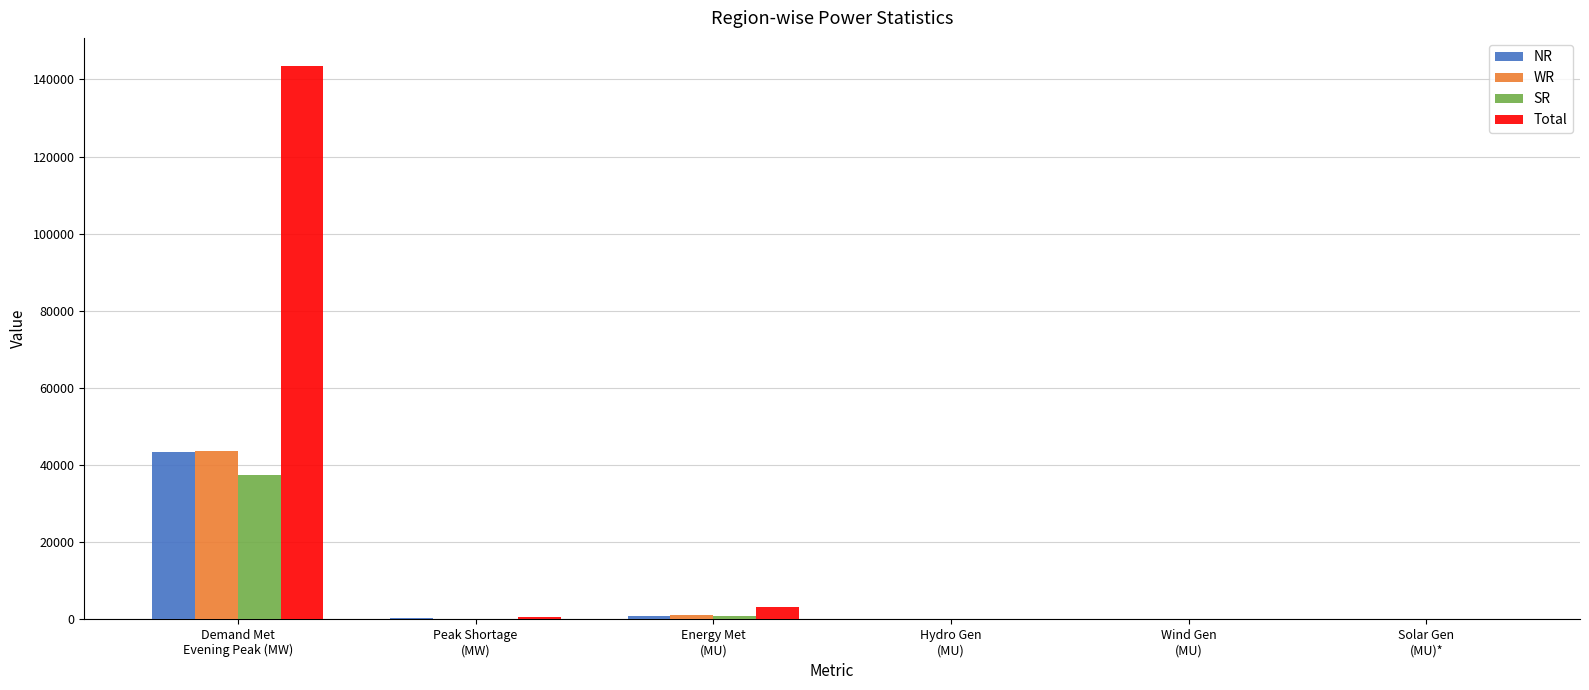

Are the bars horizontal?

No